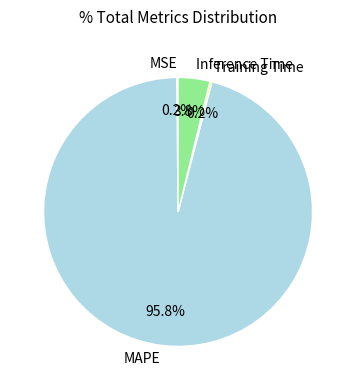

Which category accounts for the majority?

MAPE